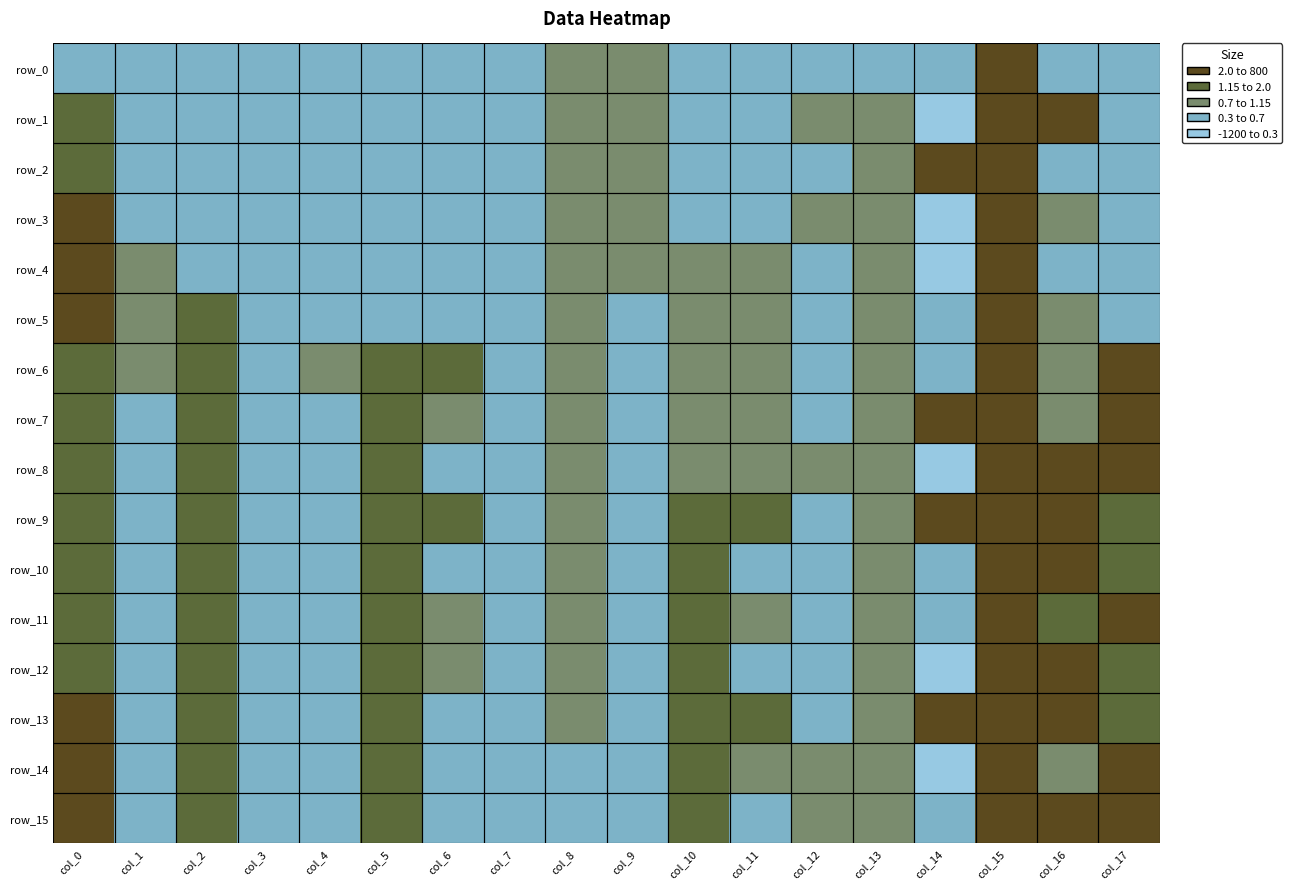

Is it true that row_9 equals 0.9 at col_8?

False